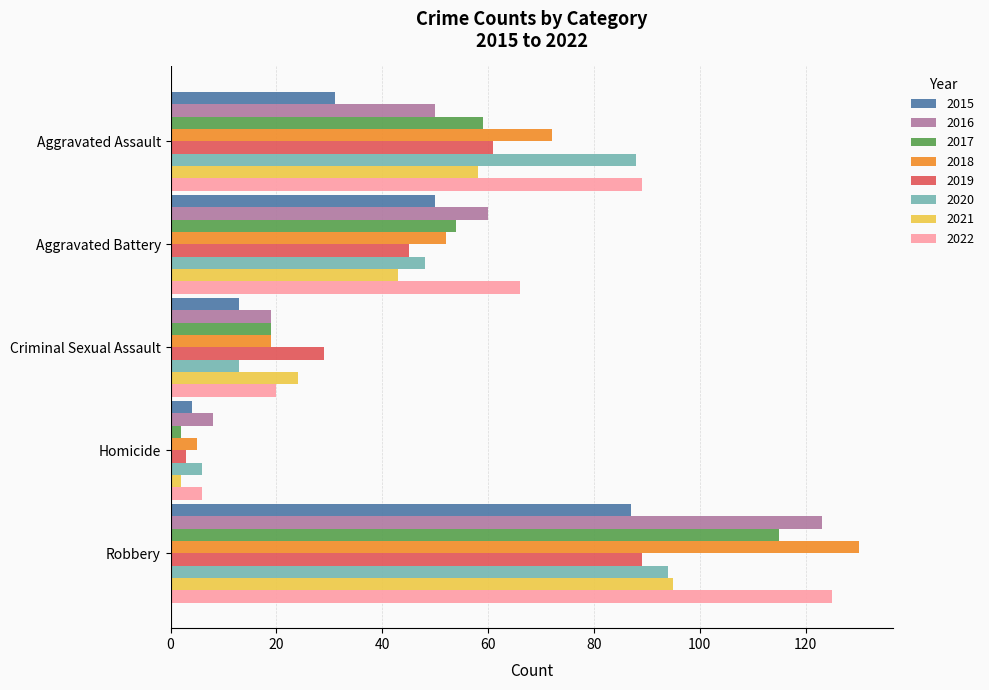

True or false: 2015 has a value of 87 at Robbery.

True